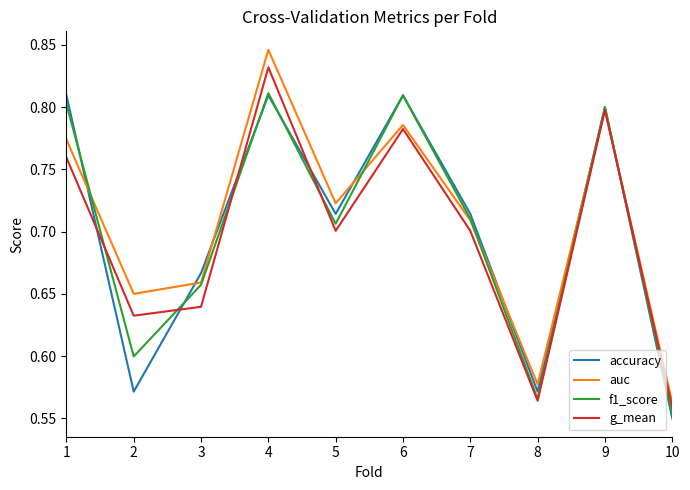

List the labels in order of auc value, smallest first.

10, 8, 2, 3, 7, 5, 1, 6, 9, 4